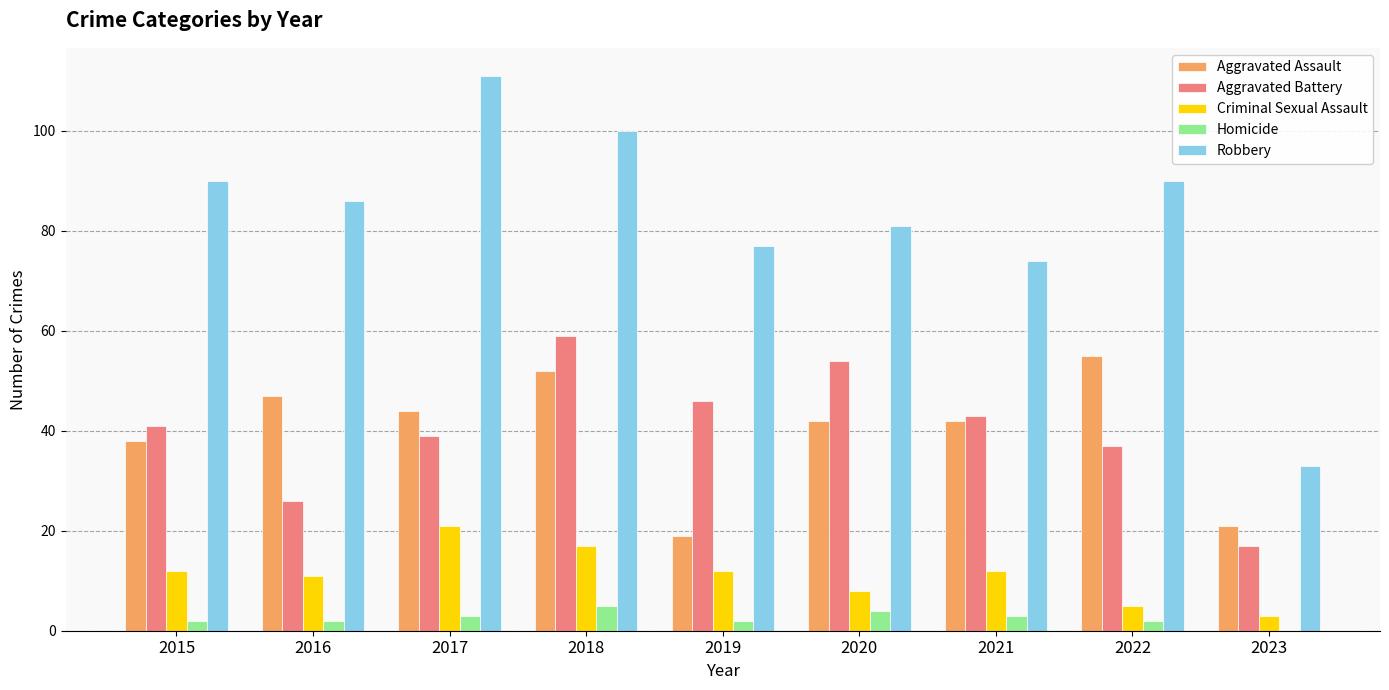

At which category is the sum across all series the highest?

2018